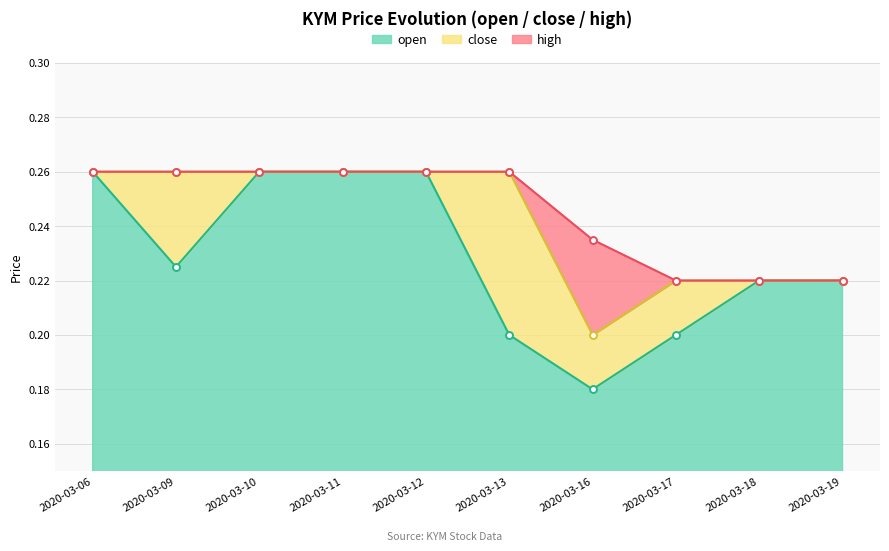

What are all the series names shown in the legend?

open, close, high